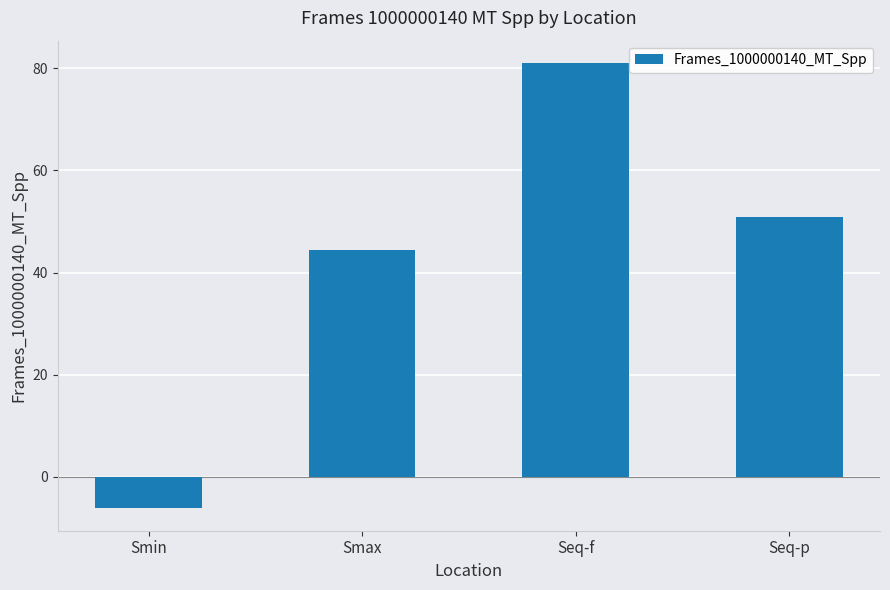

At which category does the chart reach its peak across all series?

Seq-f